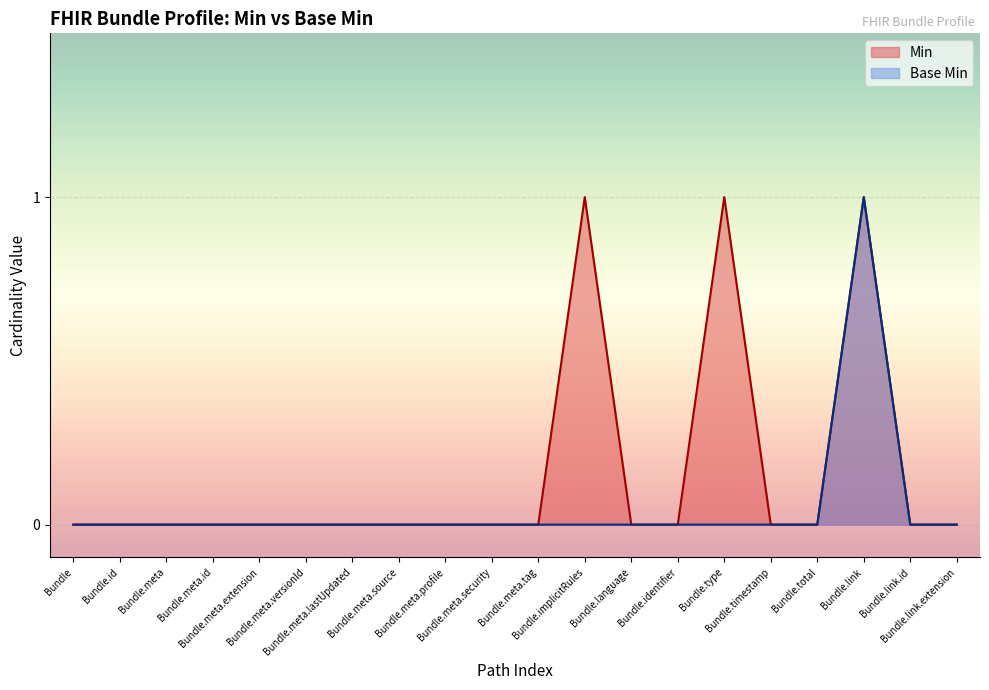

Reading left to right, what are all the values shown in this chart?

Min: 0	0	0	0	0	0	0	0	0	0	0	1	0	0	1	0	0	1	0	0
Base Min: 0	0	0	0	0	0	0	0	0	0	0	0	0	0	0	0	0	1	0	0